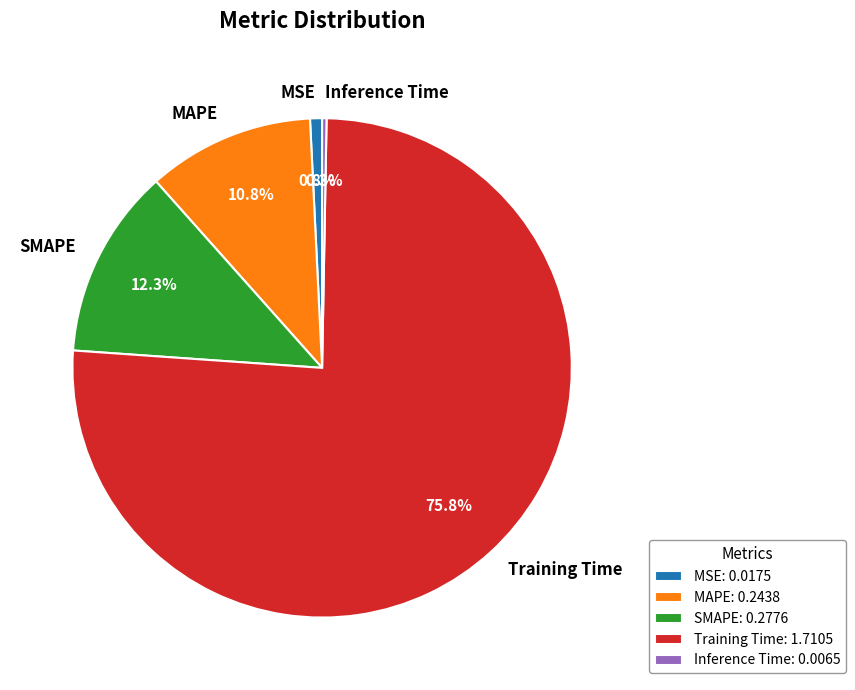

What percentage is NOT represented by Inference Time?

99.7%